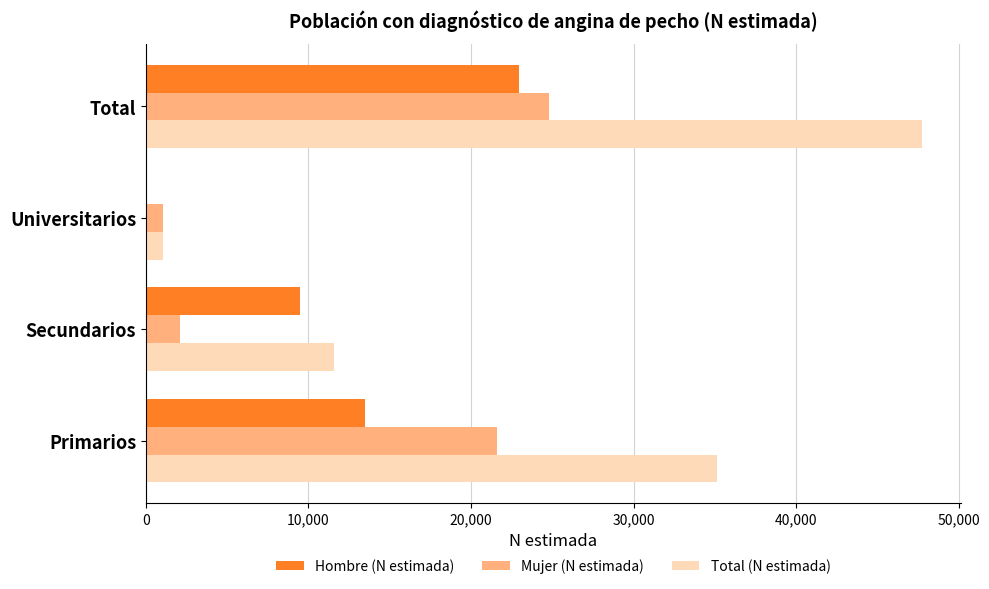

Is the value of Hombre (N estimada) at Secundarios greater than the value of Mujer (N estimada) at Universitarios?

Yes